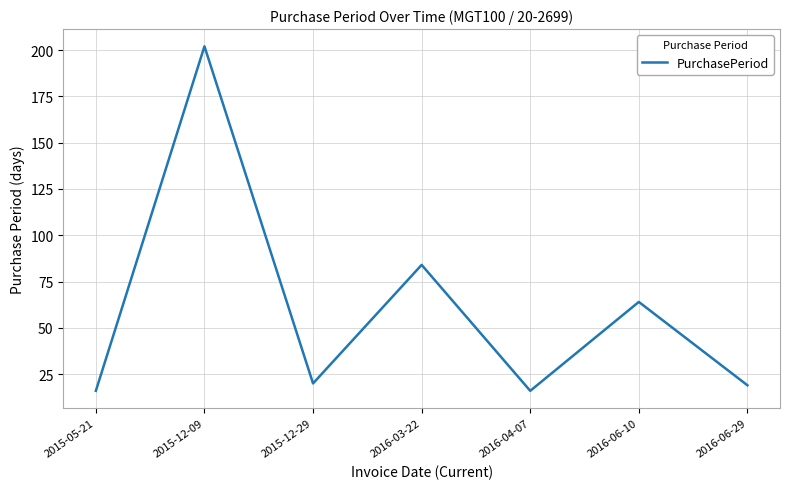

Count the number of categories in the chart.

7